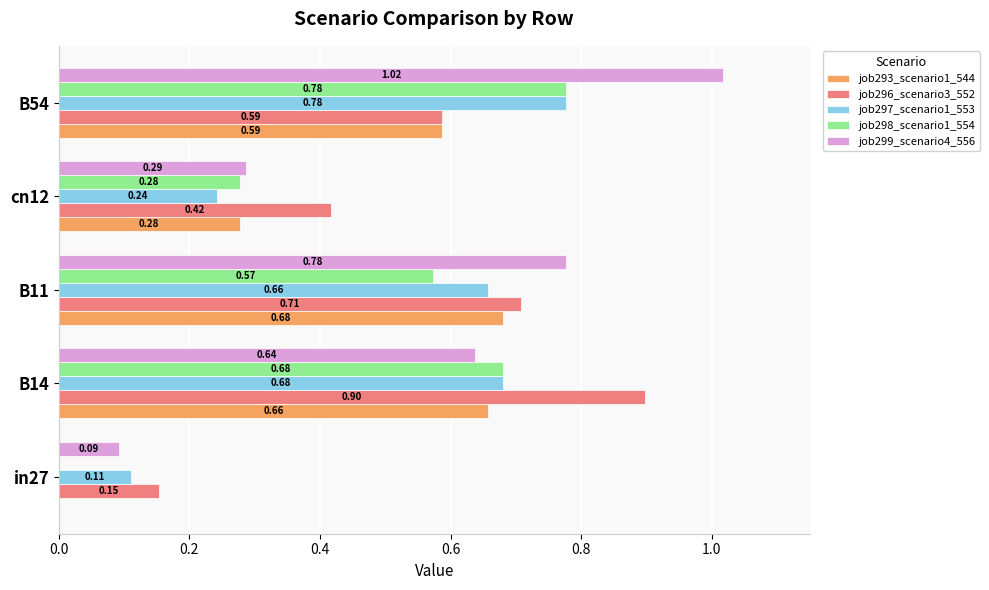

Between B14 and B54, which series saw the biggest shift?

job299_scenario4_556